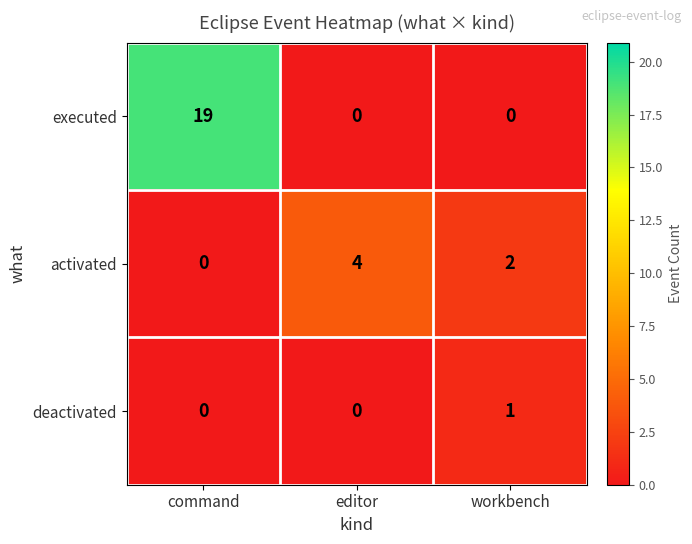

At how many categories does at least one series exceed 17?

1